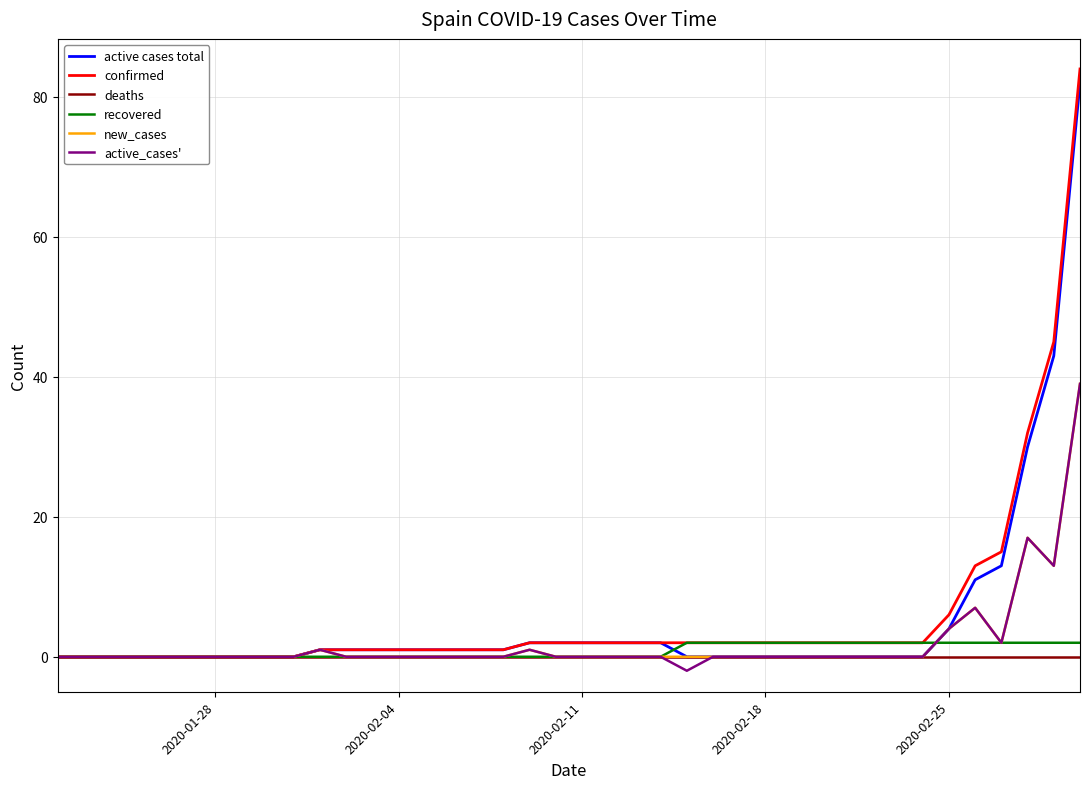

What is the greatest value displayed?

84